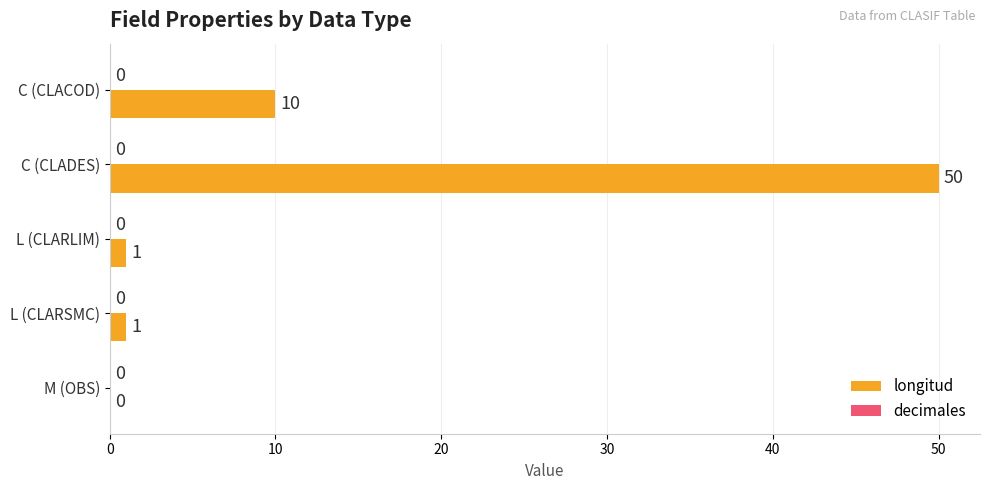

Between C (CLACOD) and M (OBS), which is larger?

C (CLACOD)